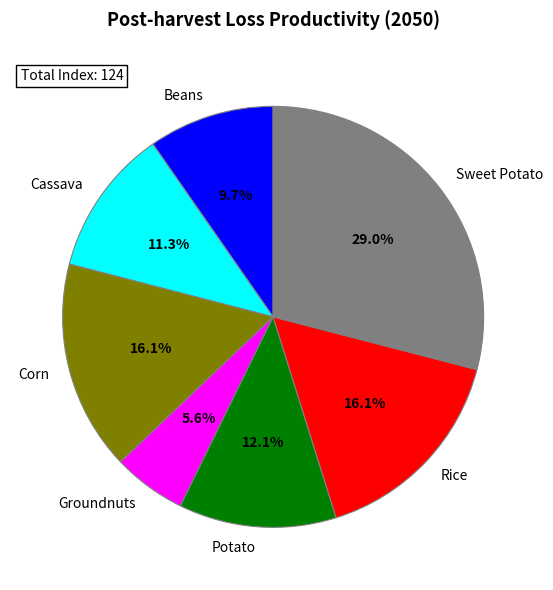

Combined, what portion of the pie is Corn and Beans?

25.8%